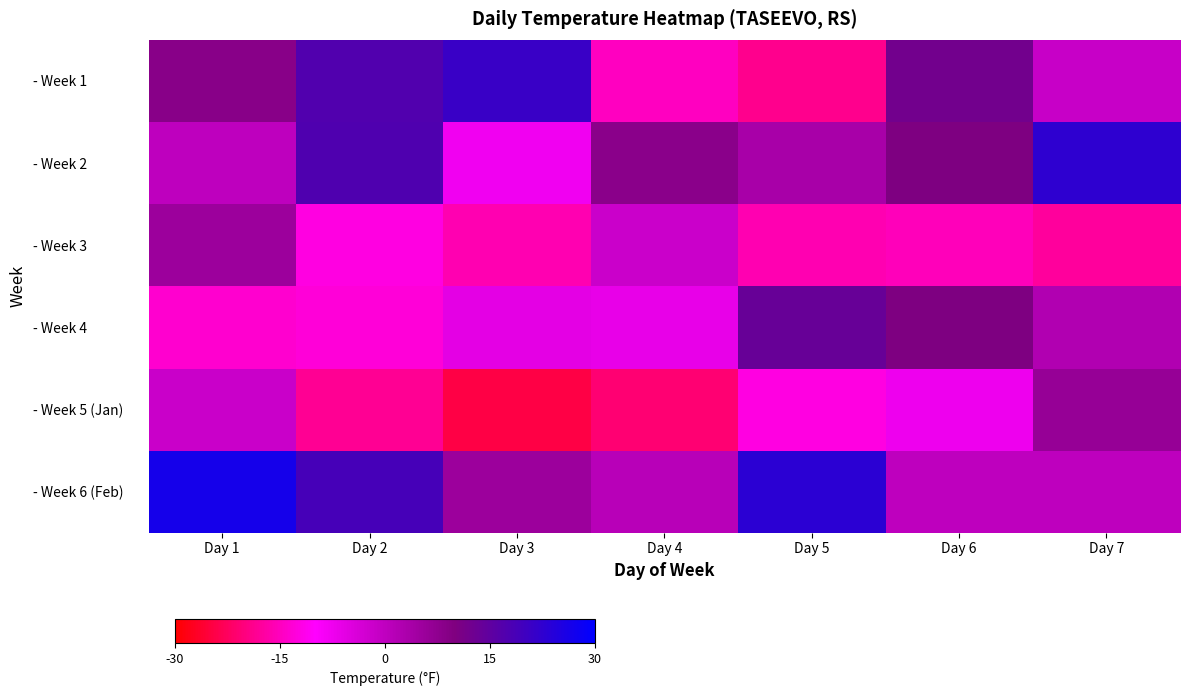

Rank the series by their maximum value, from lowest to highest.

- Week 3, - Week 5 (Jan), - Week 4, - Week 1, - Week 2, - Week 6 (Feb)